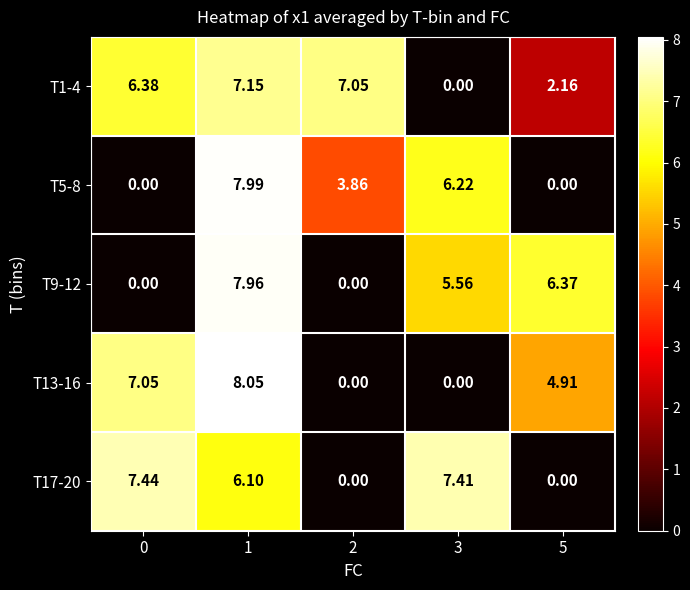

Is the value of T17-20 at 1 greater than the value of T5-8 at 3?

No